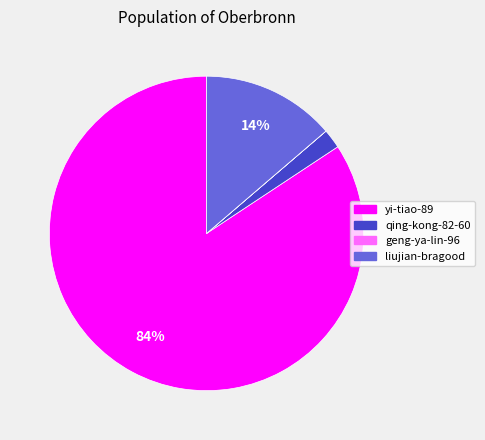

To the nearest percent, what is the average slice percentage?

25%